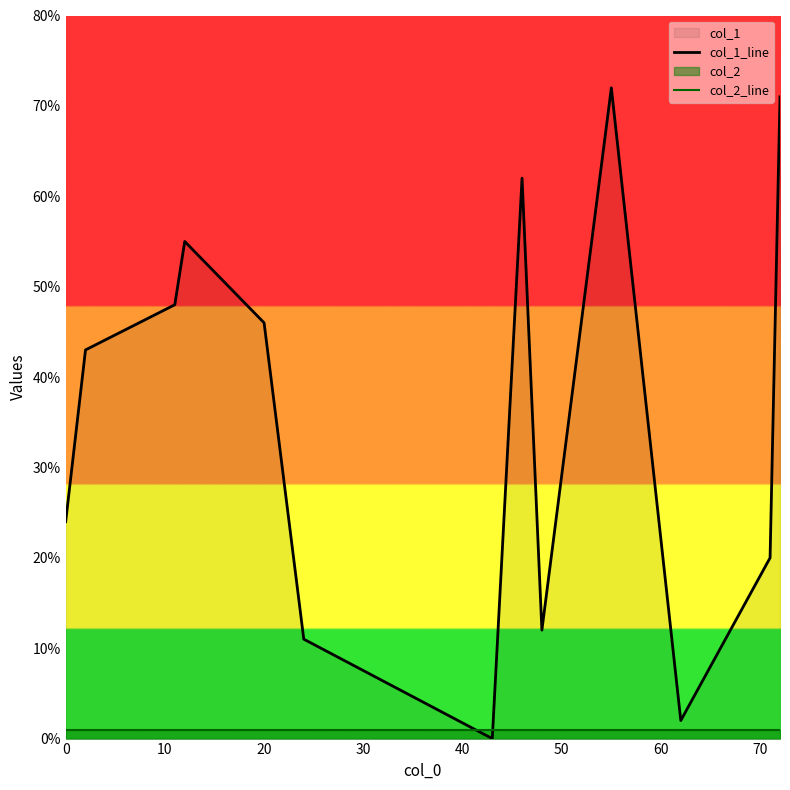

Reading left to right, extract all data points from this chart.

col_1_line: 24	43	48	55	46	11	0	62	12	72	2	20	71
col_2_line: 1	1	1	1	1	1	1	1	1	1	1	1	1